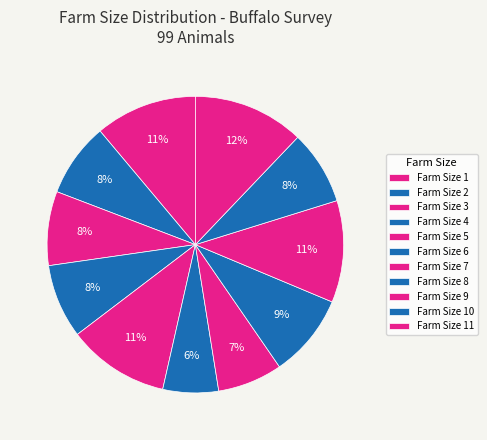

How many segments does this pie chart have?

11